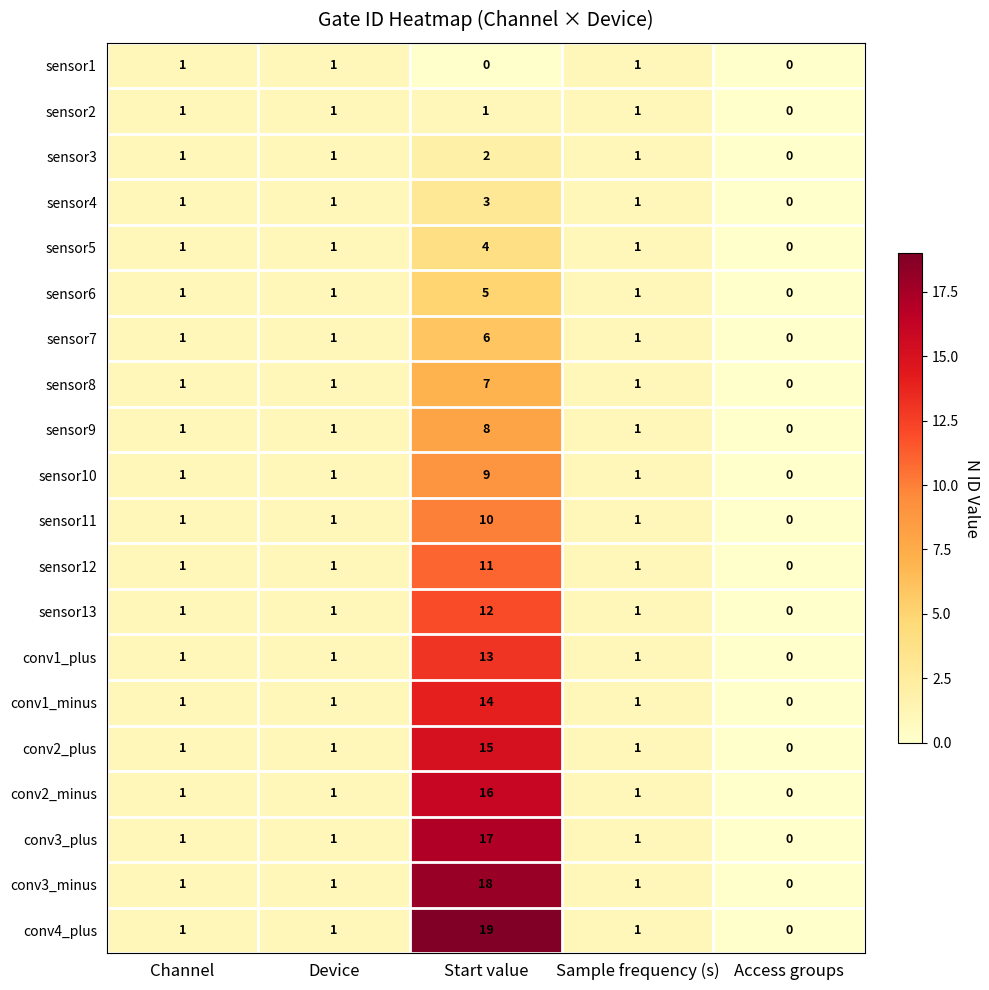

At which category does the chart reach its peak across all series?

Start value